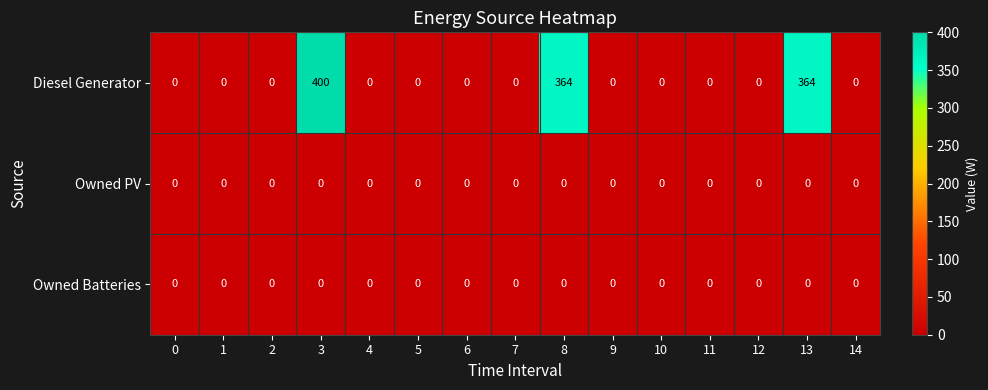

Which series changed the most between 3 and 13?

Diesel Generator